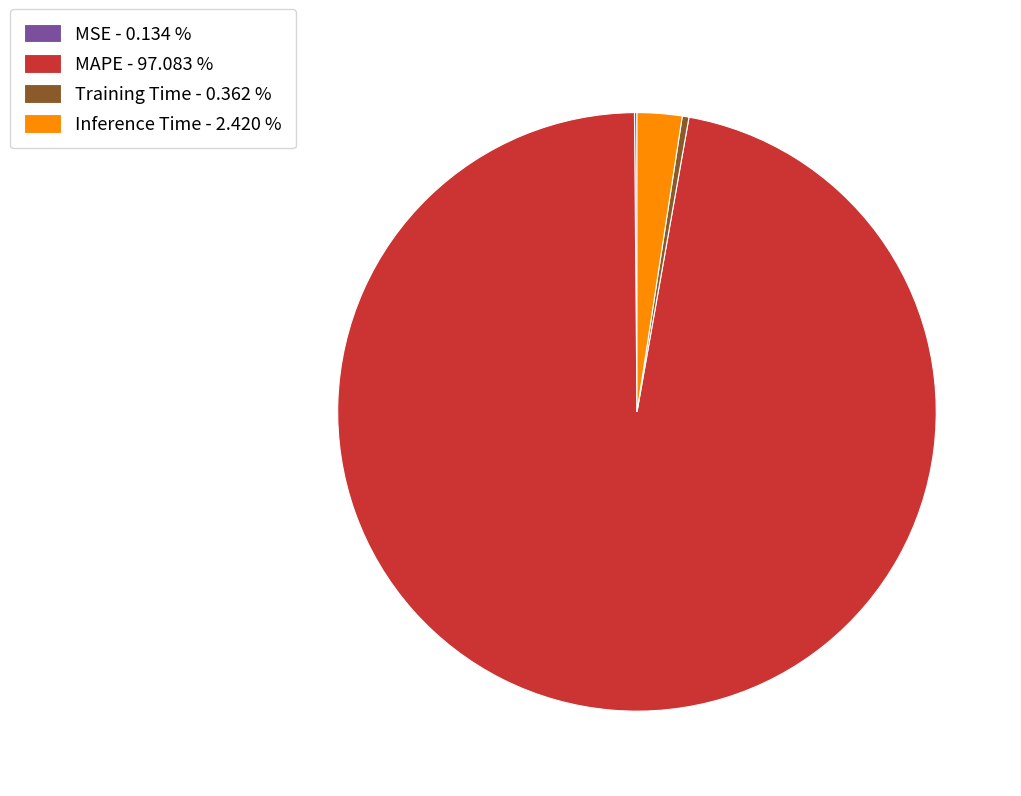

Is the sum of Training Time - 0.362 % and MAPE - 97.083 % greater than half?

Yes